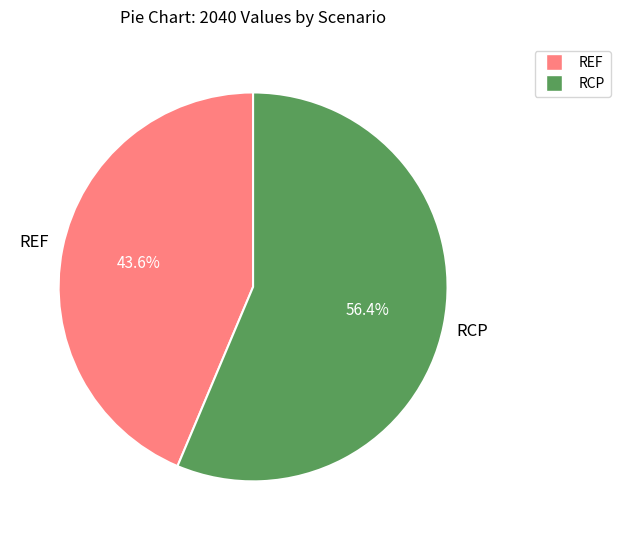

Does any single category account for the majority?

Yes